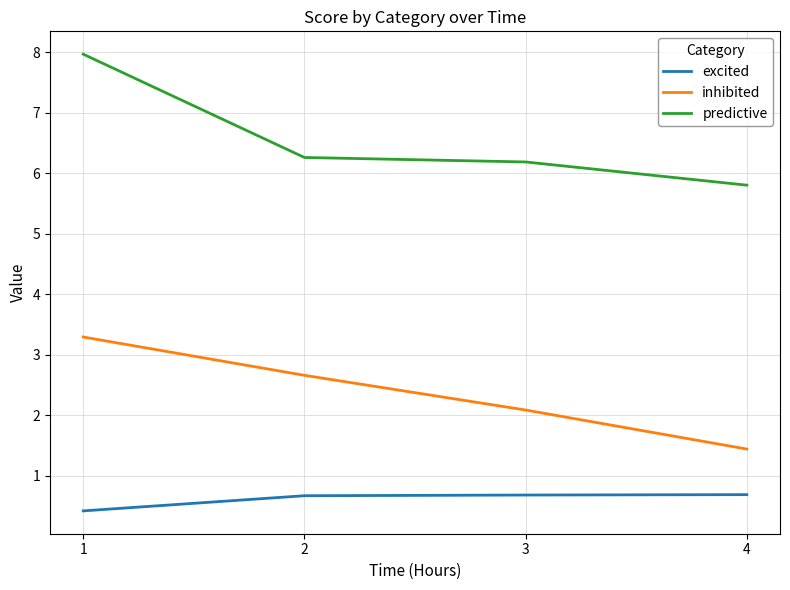

Is this an area chart (filled region under the line)?

No